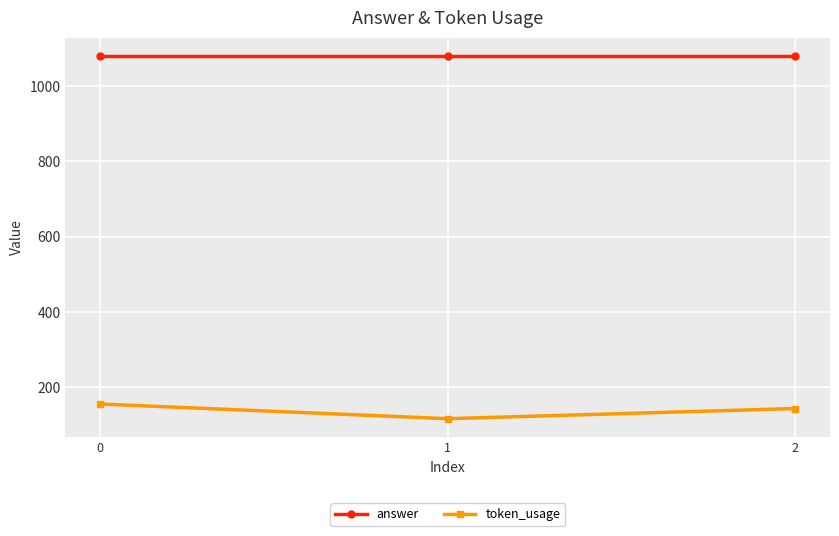

What is the minimum value shown in the chart?

117